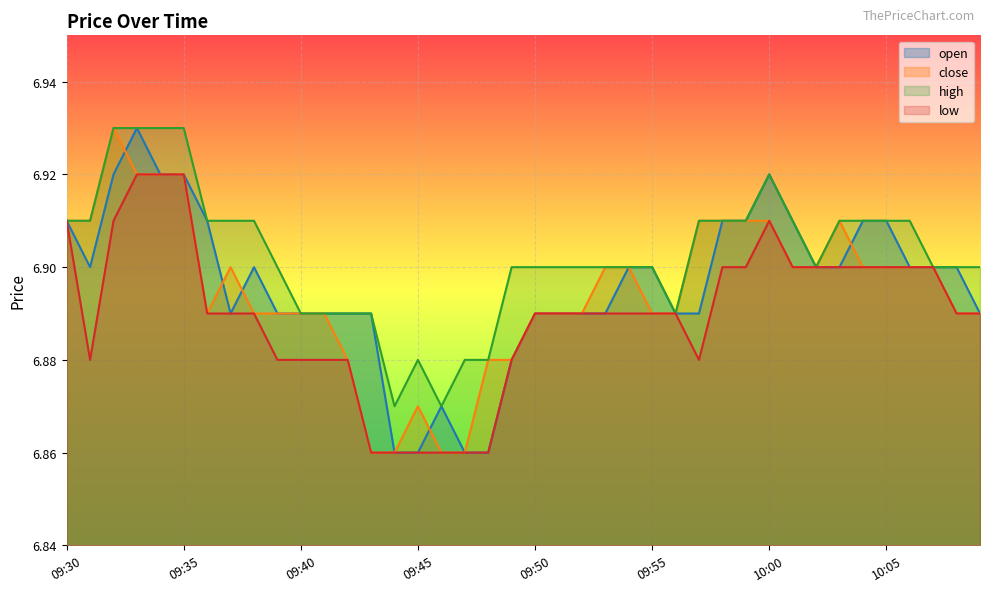

What is the total value across all series at 09:57?

27.6